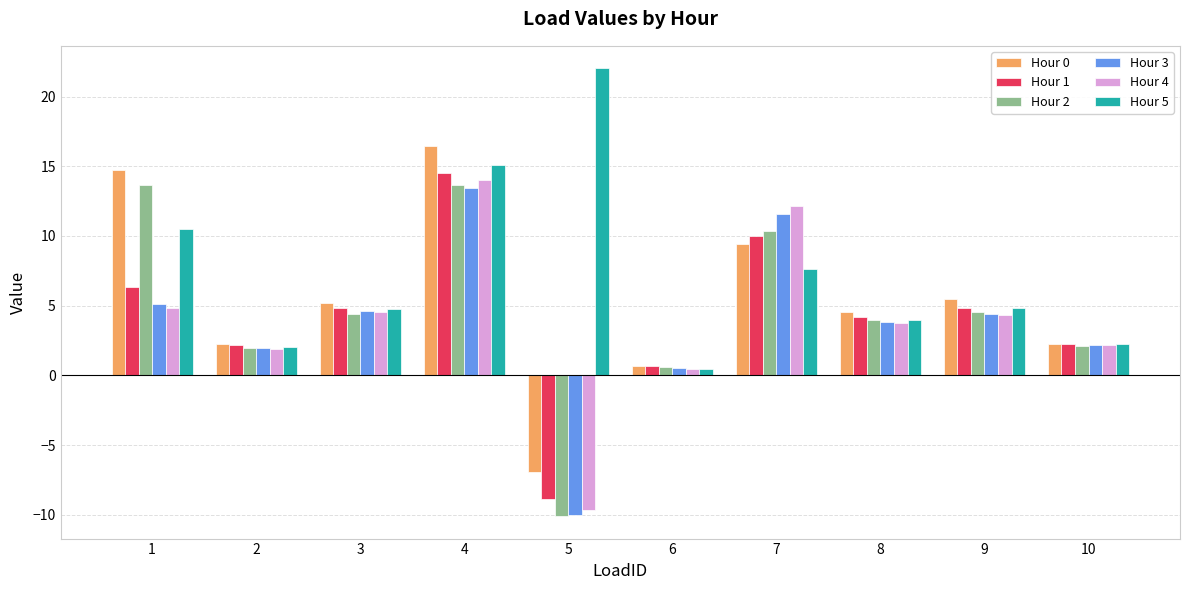

True or false: Hour 1 has a value of 14.1 at 7.

False